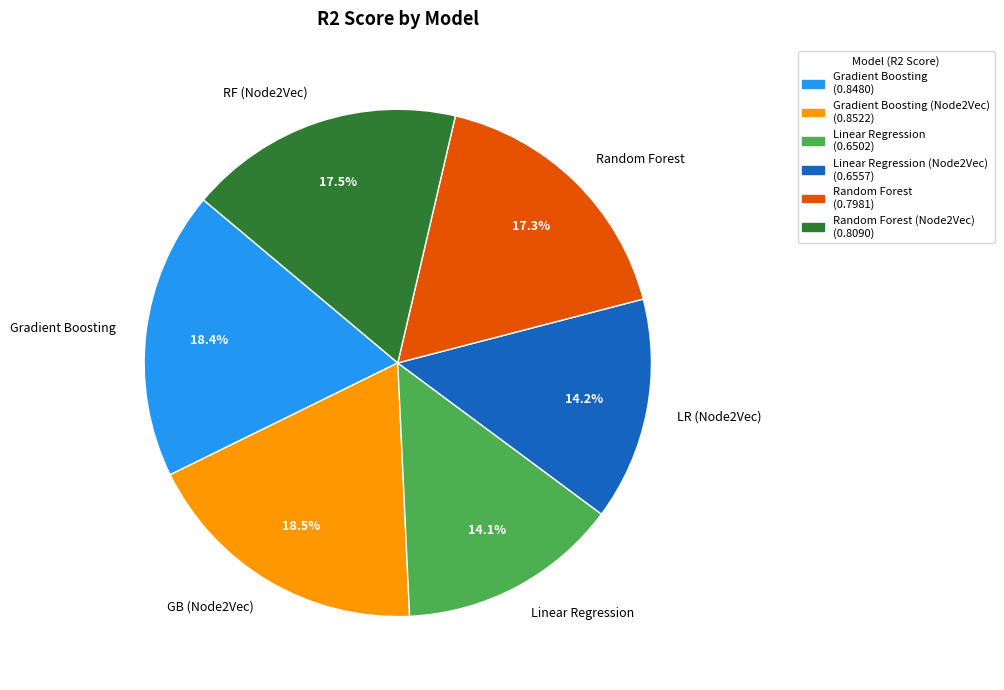

Which has a higher value, LR (Node2Vec) or Gradient Boosting?

Gradient Boosting